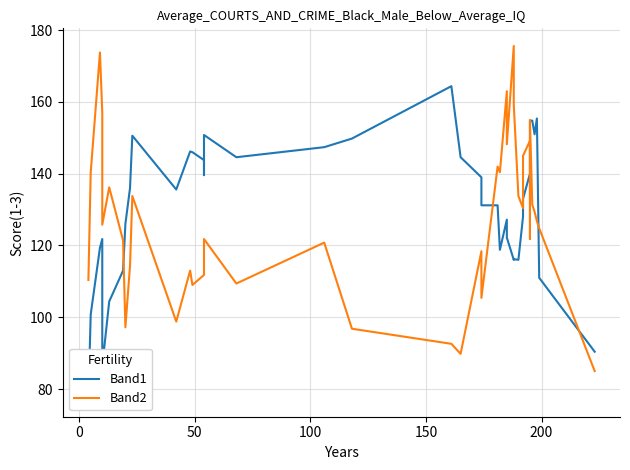

Which series has the widest spread of values?

Band2